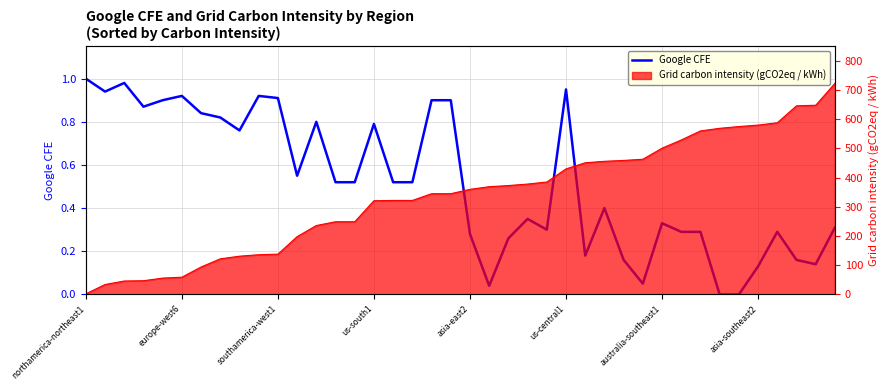

What is the difference between the second highest and minimum values?

1.0